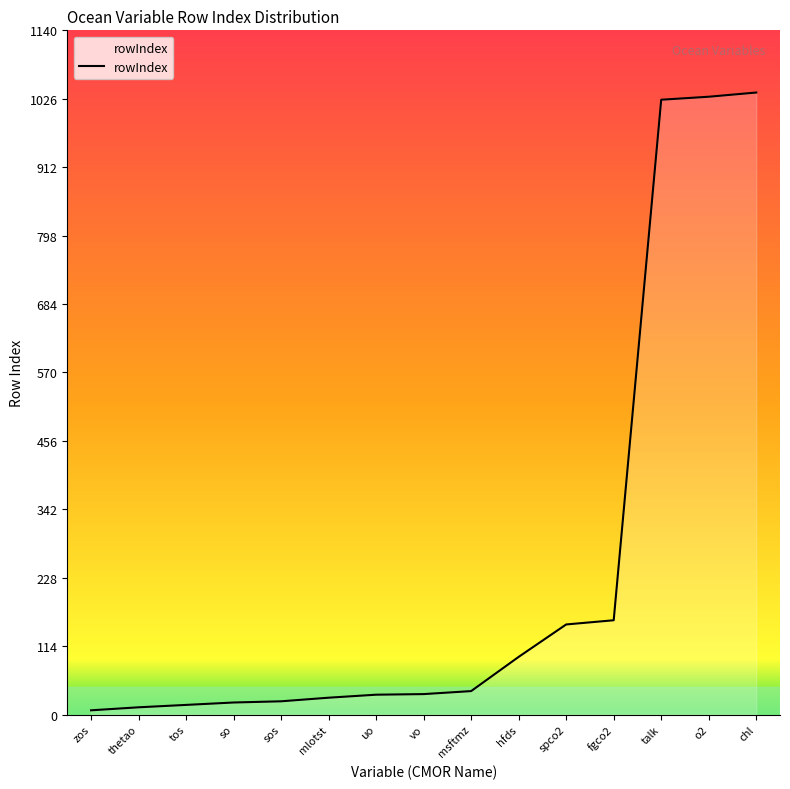

What is the difference between the maximum and minimum values?

1029